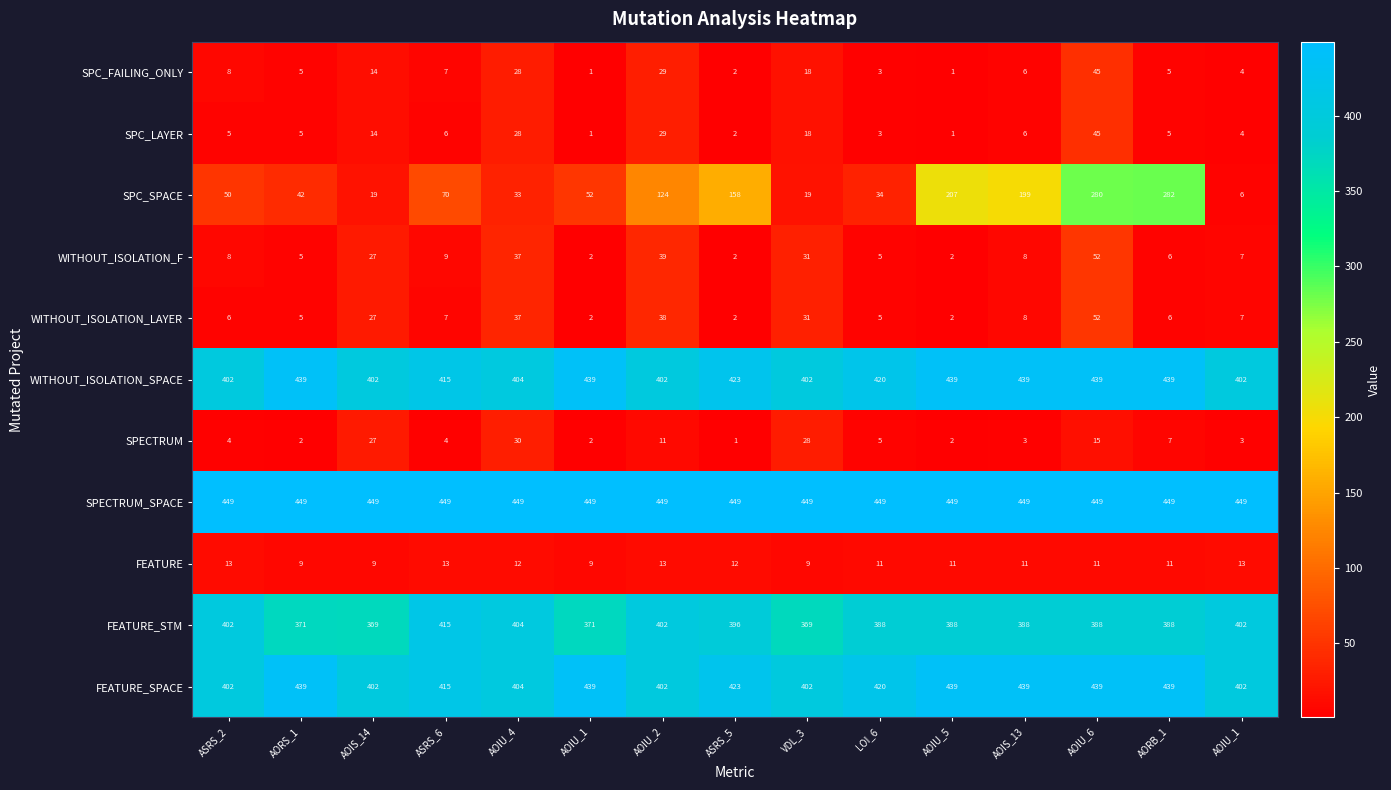

How many series are shown in this chart?

11